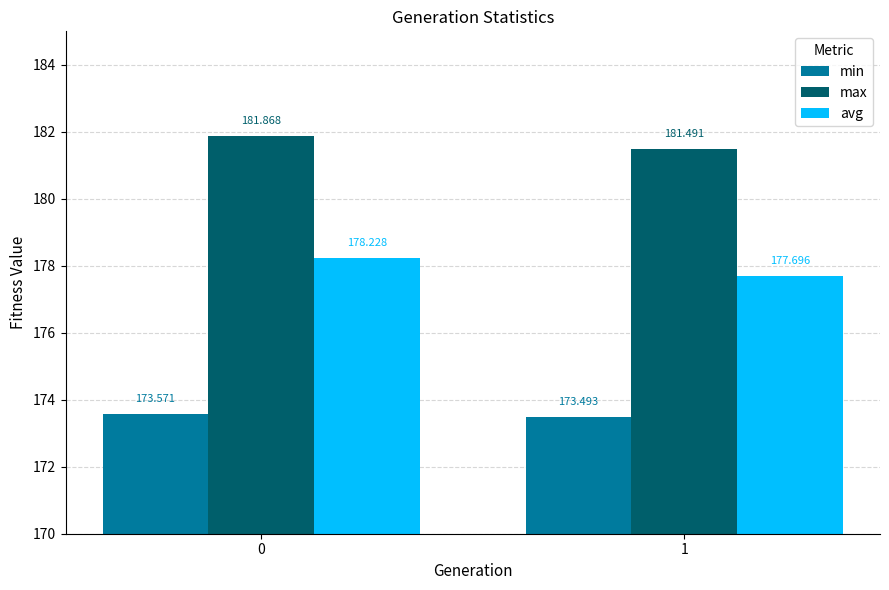

How many avg values are between 177 and 178?

1